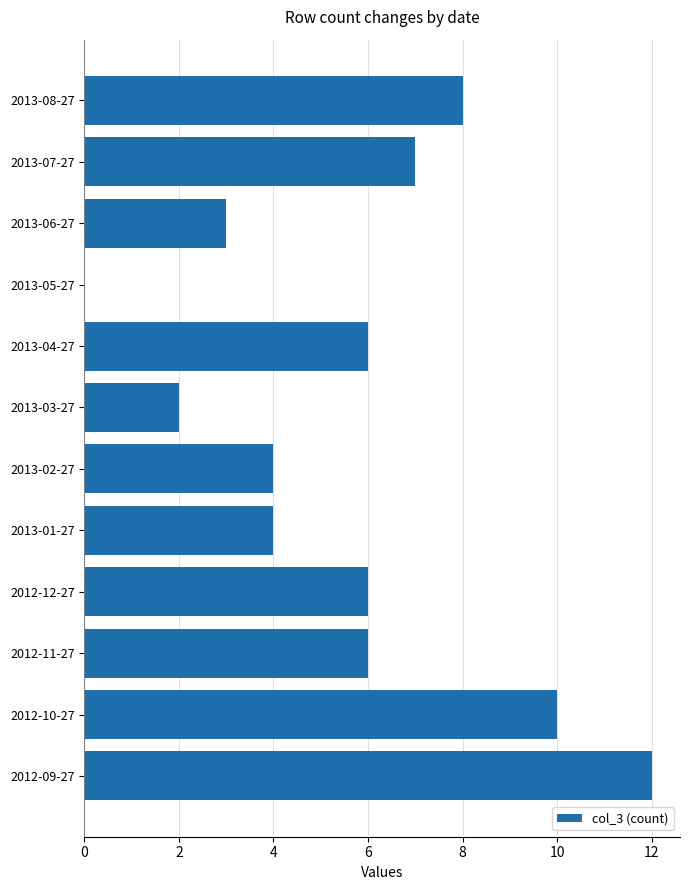

How many data points does each series have?

12